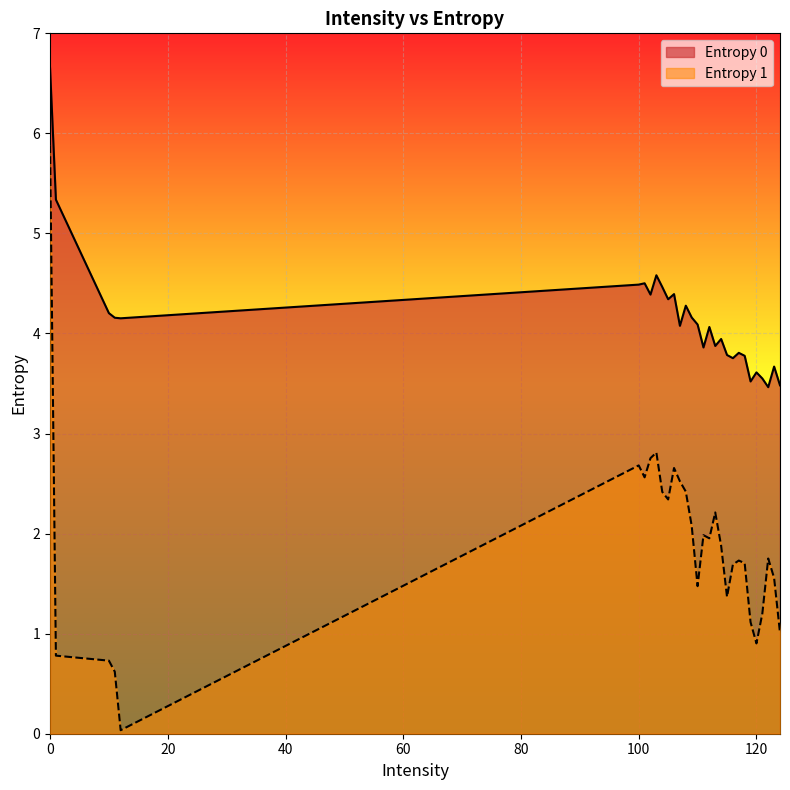

What is the spread (max minus min) of values at 107?

1.6